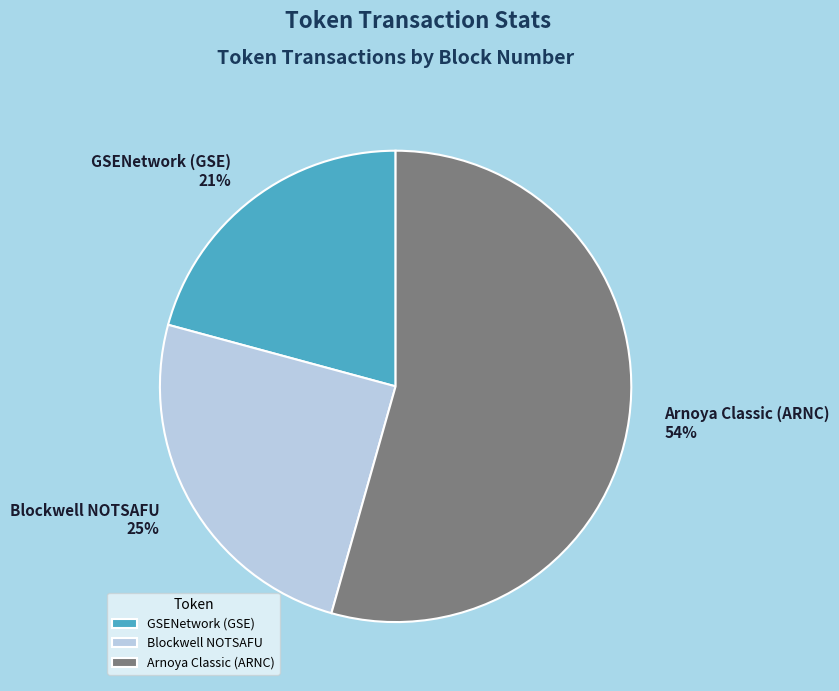

Approximately how many times larger is the value at GSENetwork (GSE) compared to Arnoya Classic (ARNC)?

0.4